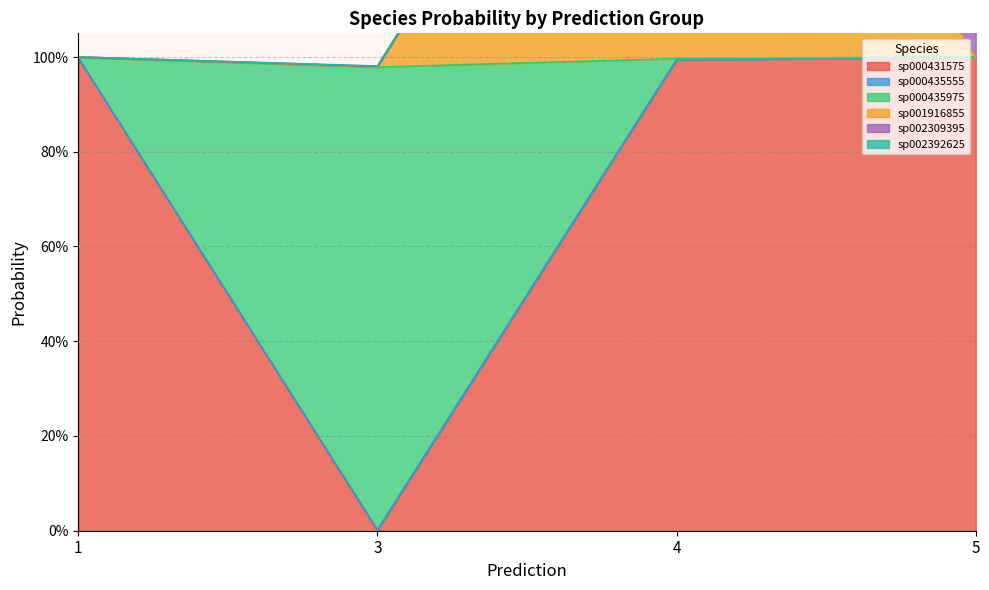

The value of s__CAG-83 sp000435555 at 4 is 0.0. True or false?

True